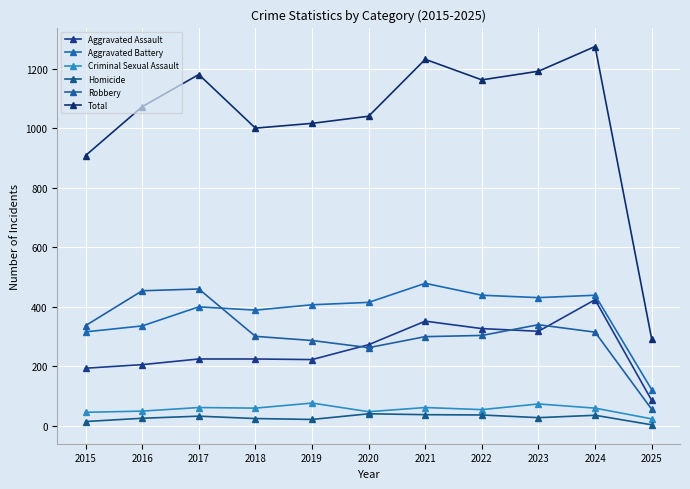

At which category does Criminal Sexual Assault reach its first local valley?

2018